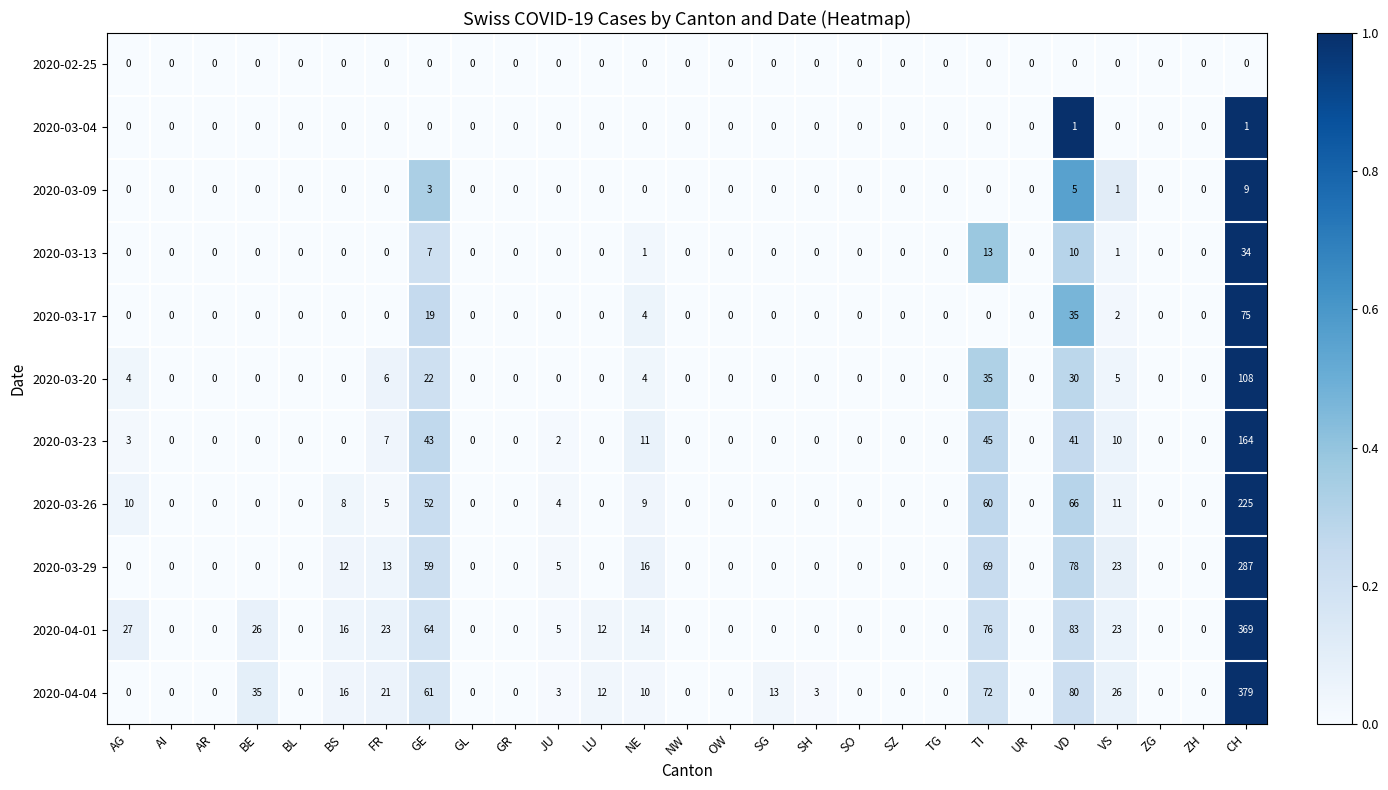

What is the sum of all 2020-03-09 values?

18